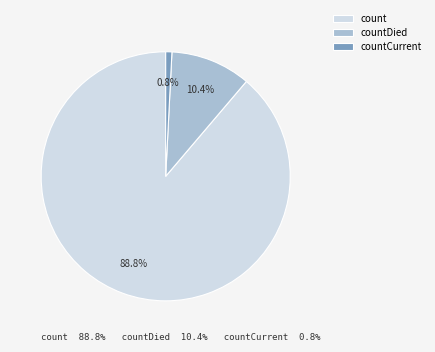

How much of the chart is everything except countCurrent?

99.2%